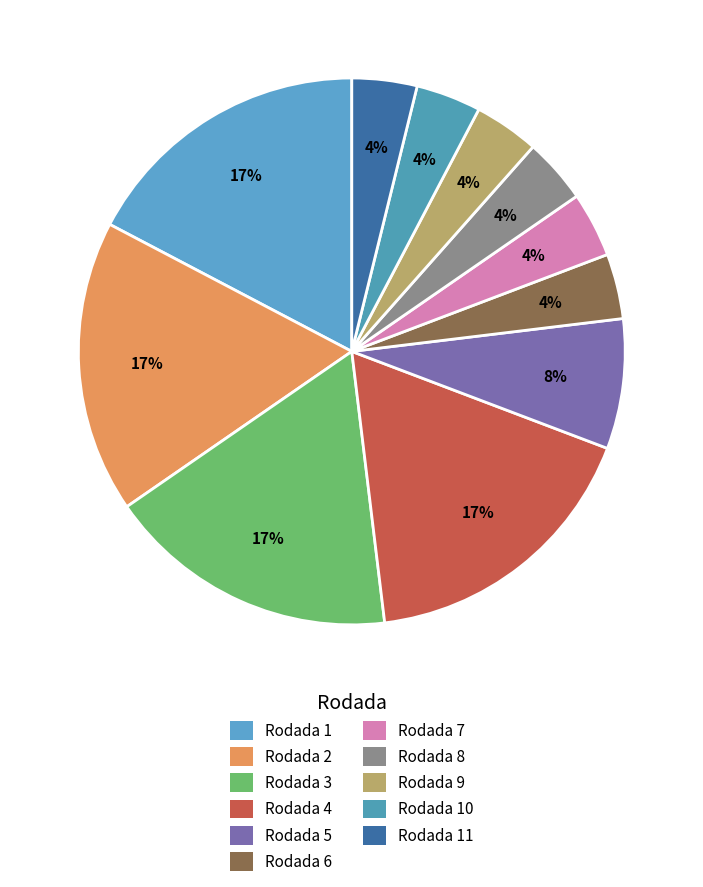

Count the number of slices in the pie.

11